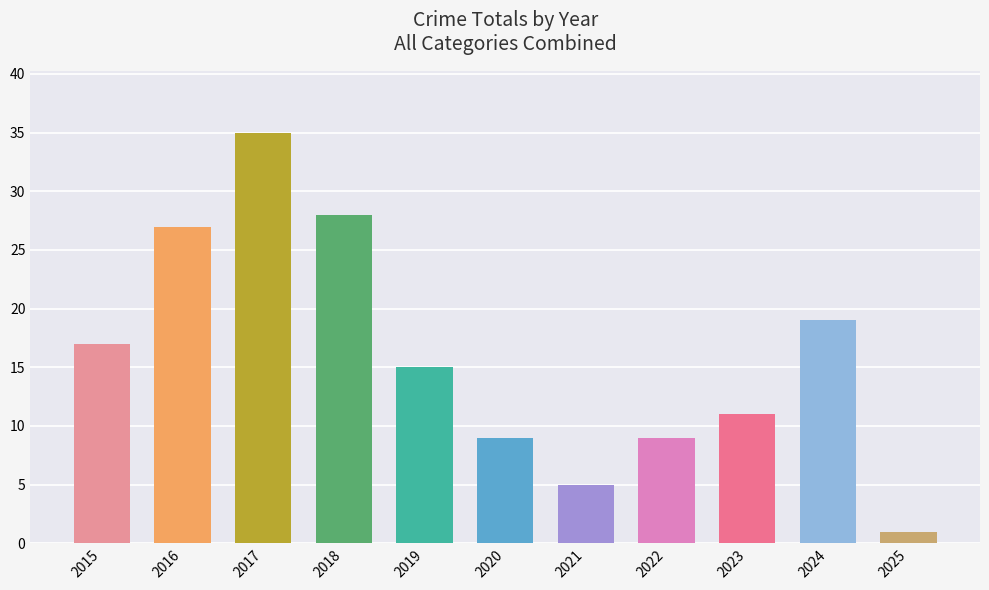

What is the maximum value shown in the chart?

35